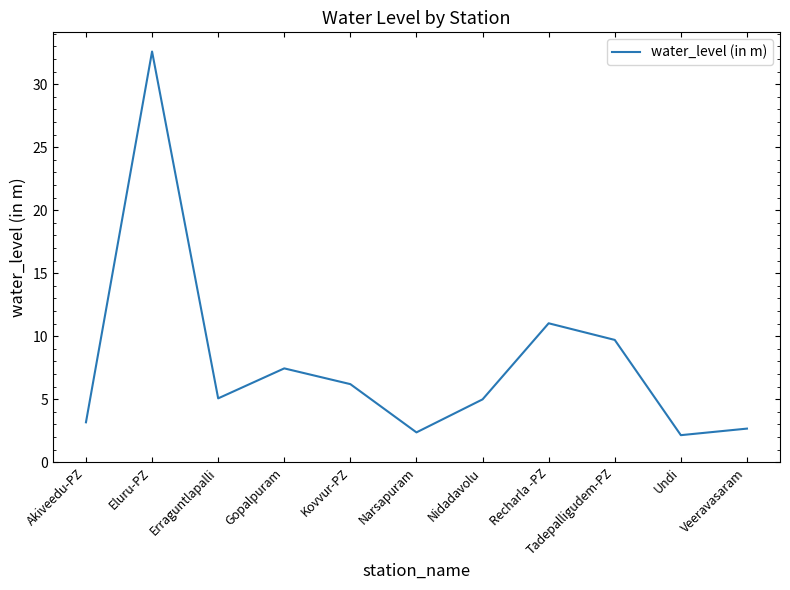

What position from the right is Veeravasaram?

1